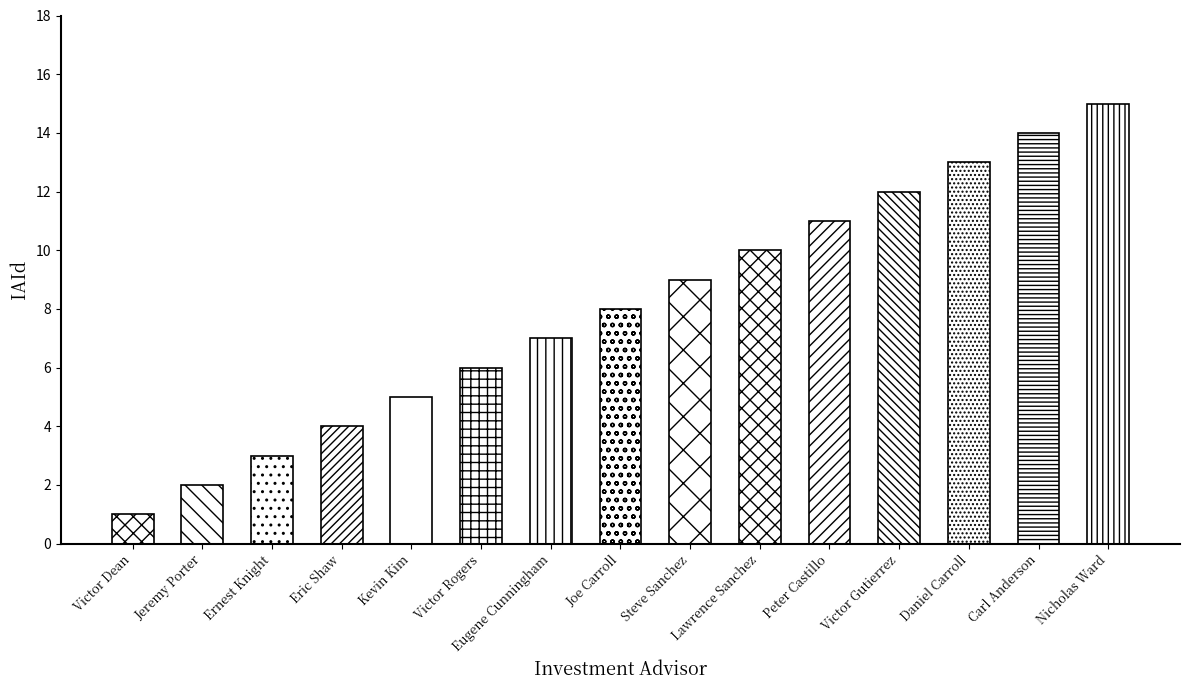

What is the difference between the maximum and minimum values?

14